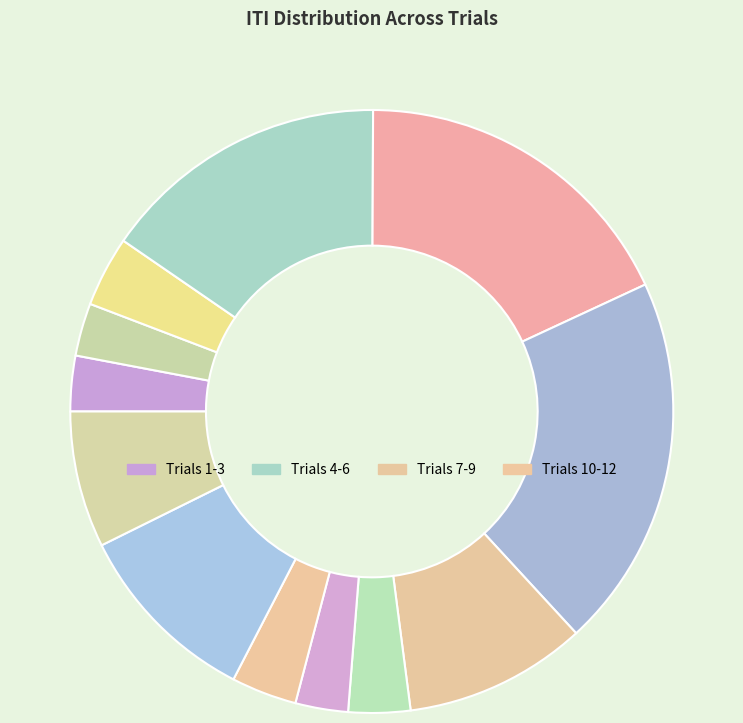

How many segments does this pie chart have?

12